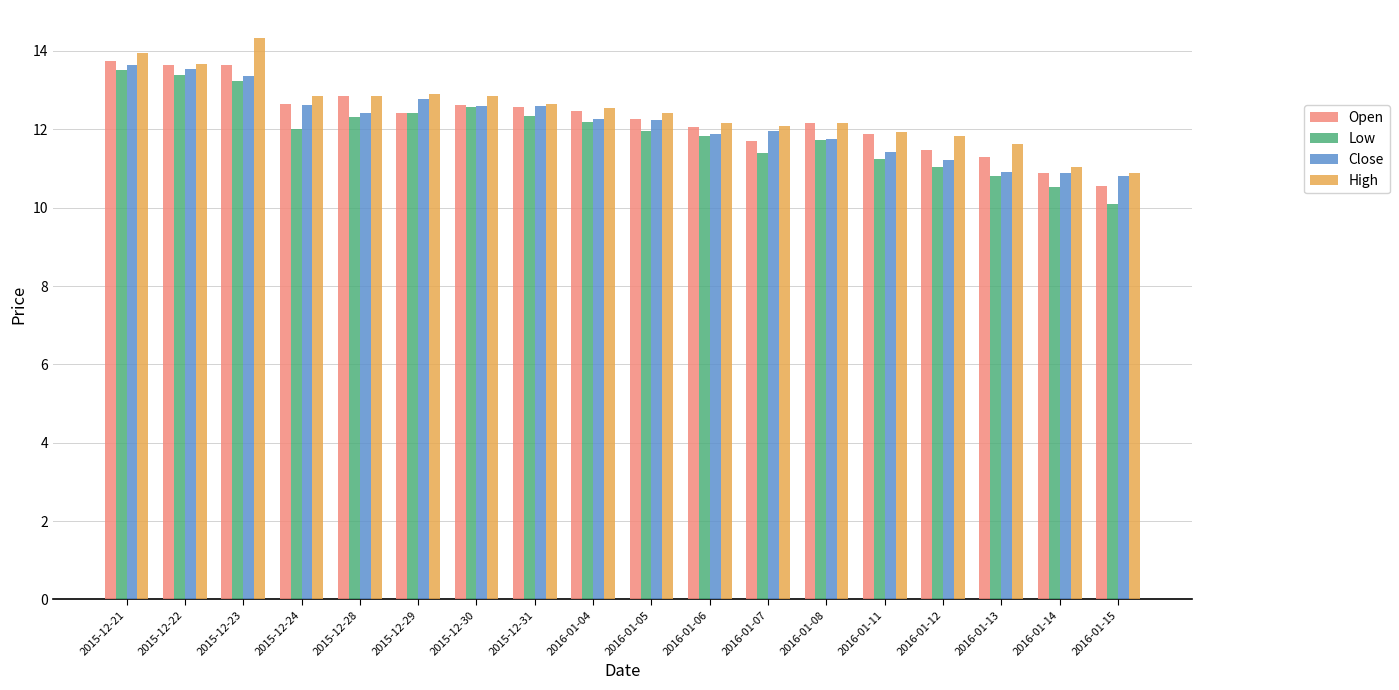

What is the label of the 4th bar from the right?

2016-01-12